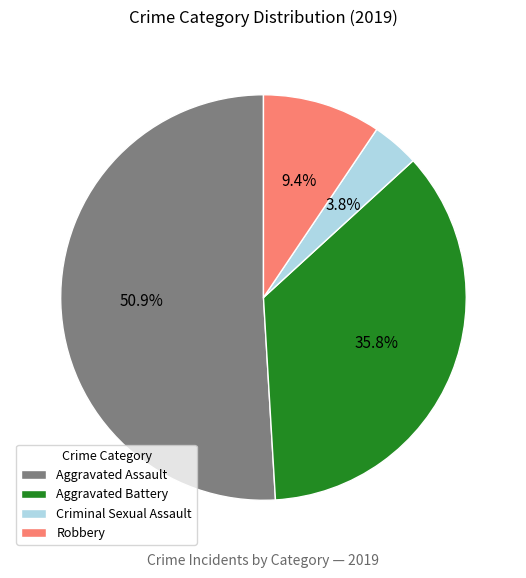

Which category has the smallest portion of the pie?

Criminal Sexual Assault